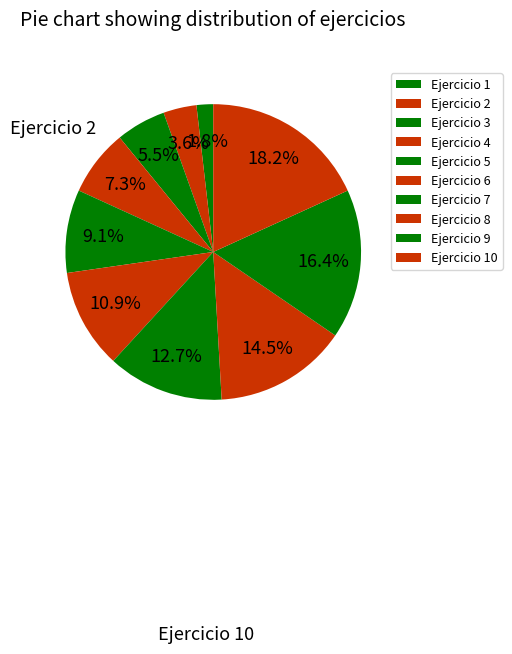

Do Ejercicio 6 and Ejercicio 8 together represent more than half of the pie?

No